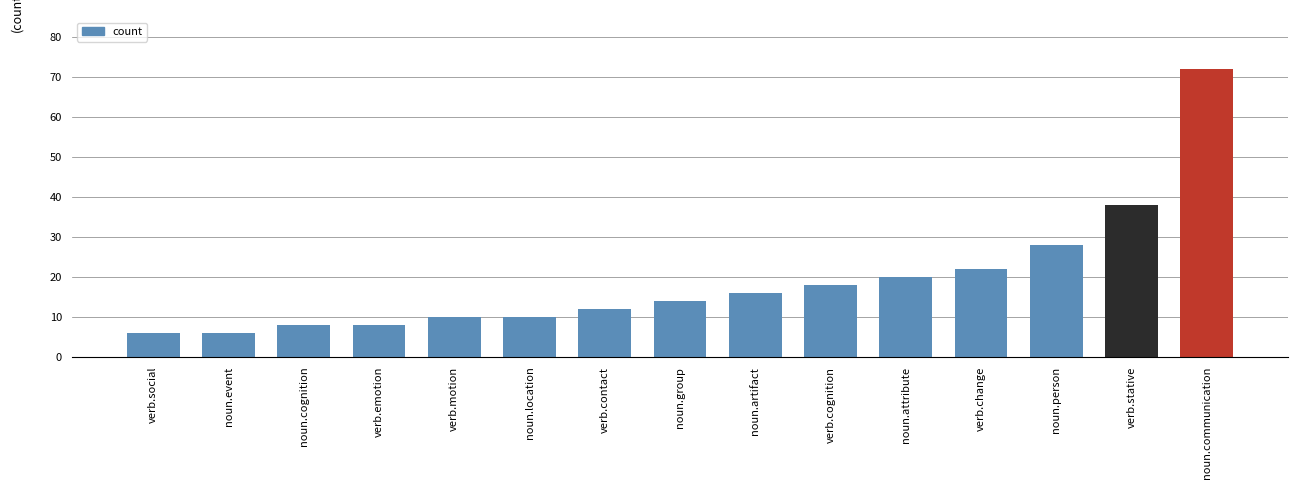

What is the change in value from noun.event to noun.group?

+8